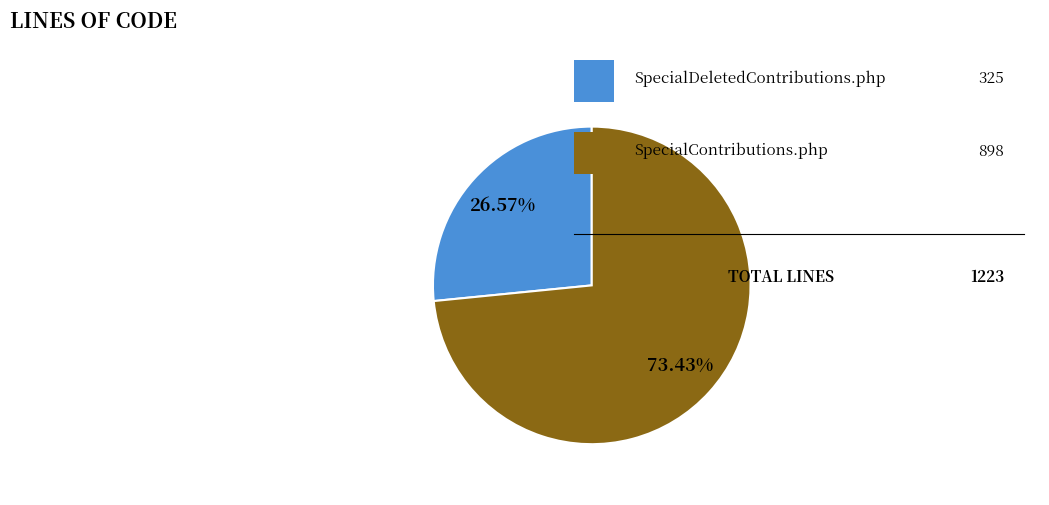

Is there a majority slice in this chart?

Yes